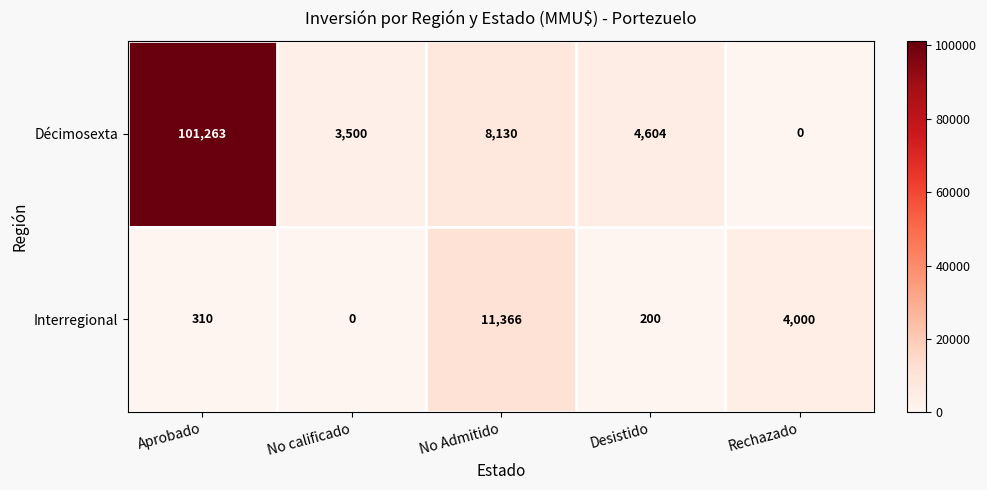

What is the average value of the Interregional series?

3175